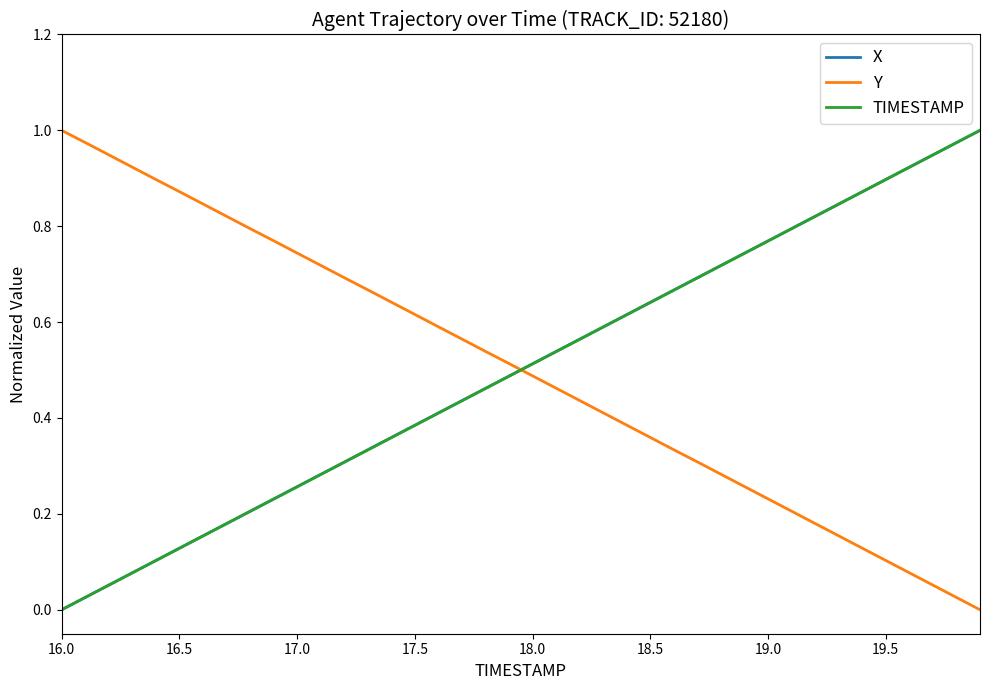

How many lines are shown in the chart?

3